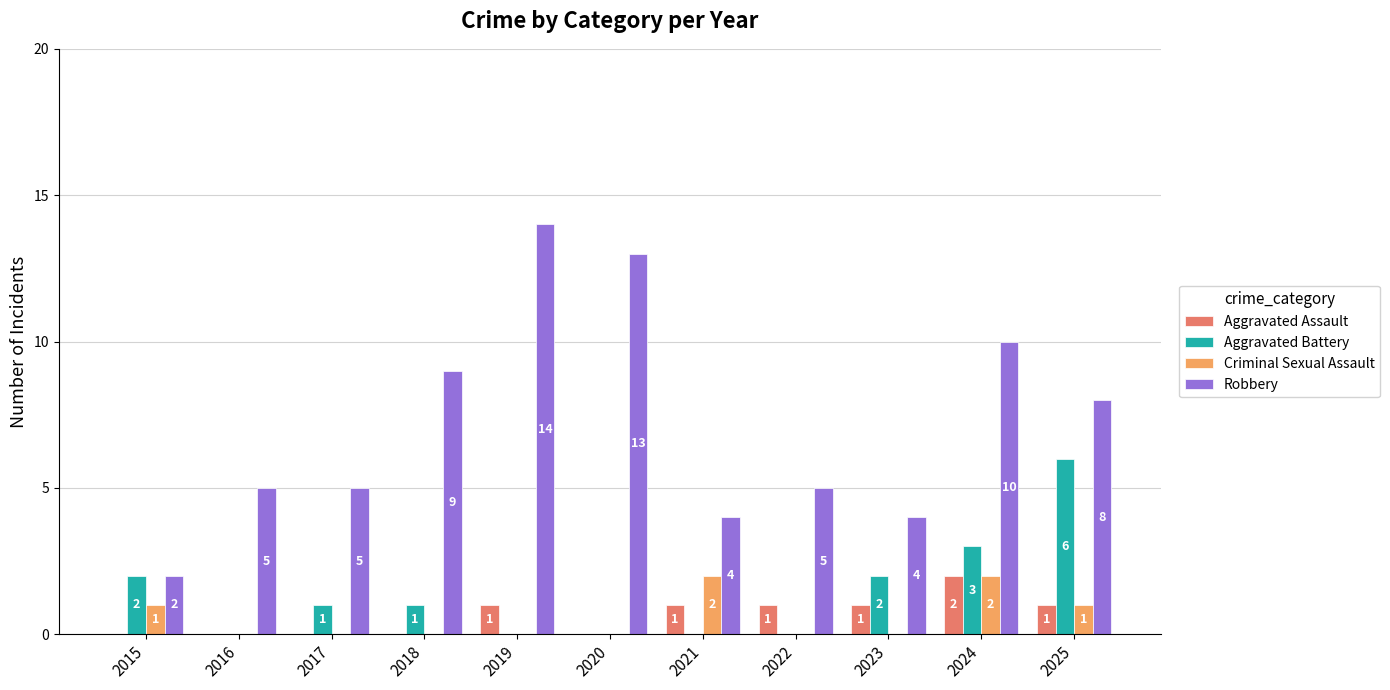

What is the total value across all series at 2023?

7